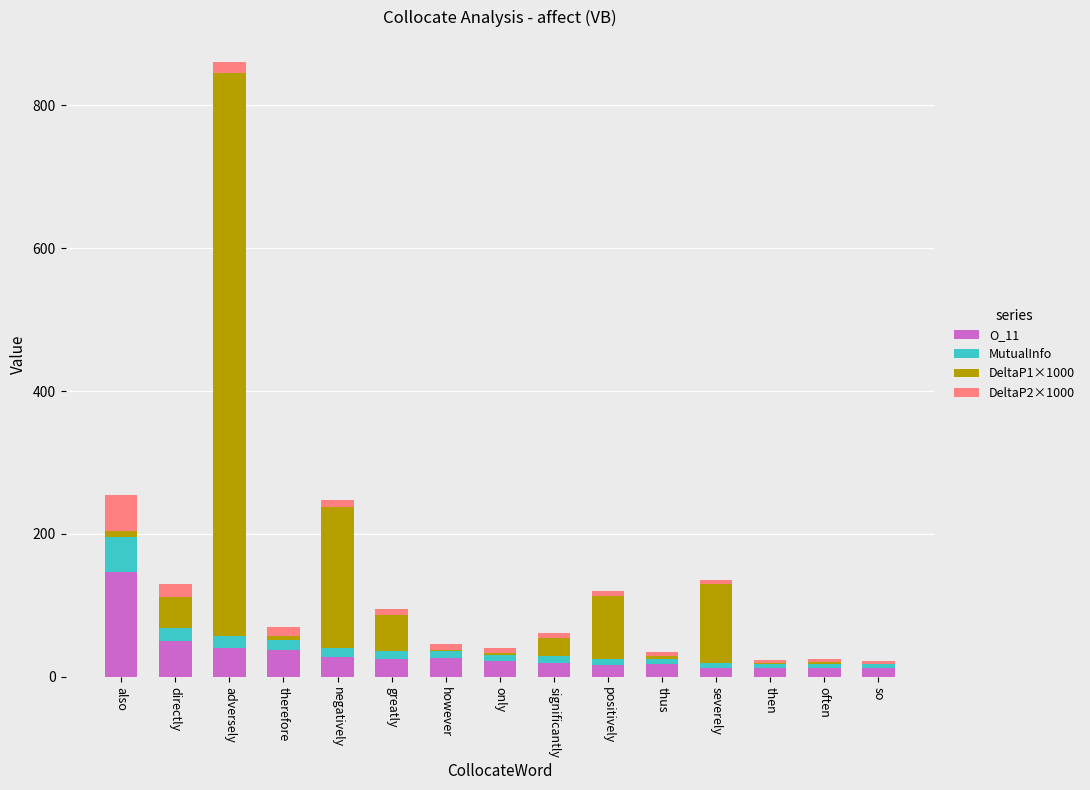

At which category is the sum across all series the highest?

adversely